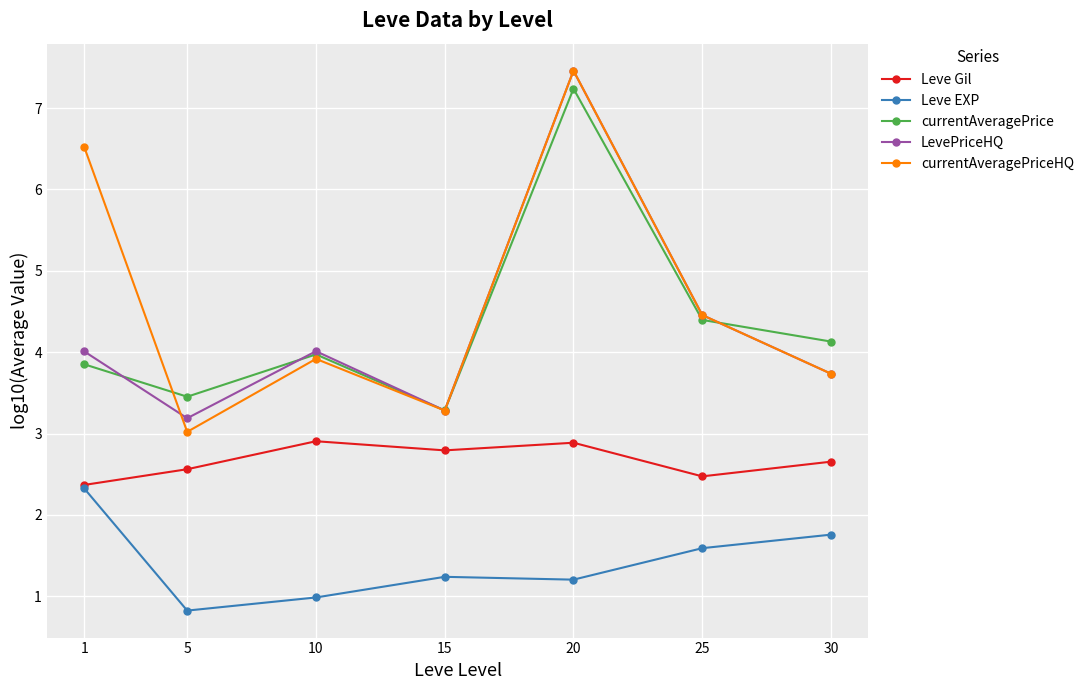

What is the value of the currentAveragePrice point at the 3rd from the left?

4.0